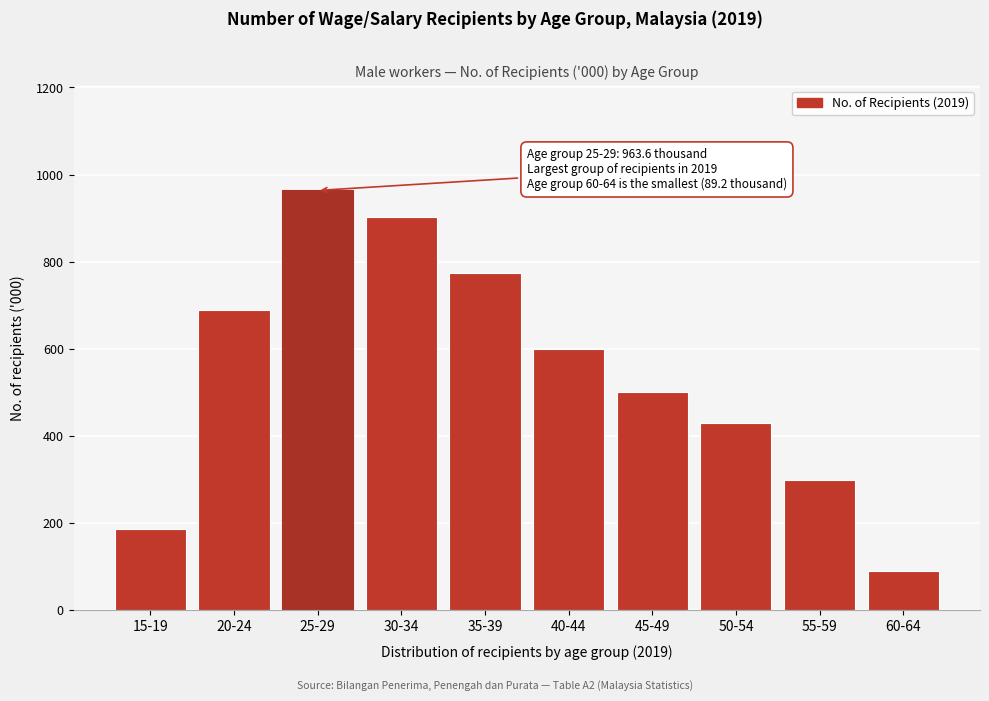

Reading right to left, list all the values displayed in this chart.

60-64=89.2	55-59=298.3	50-54=430.1	45-49=501.9	40-44=599.6	35-39=773.4	30-34=902.5	25-29=963.6	20-24=690.0	15-19=187.4